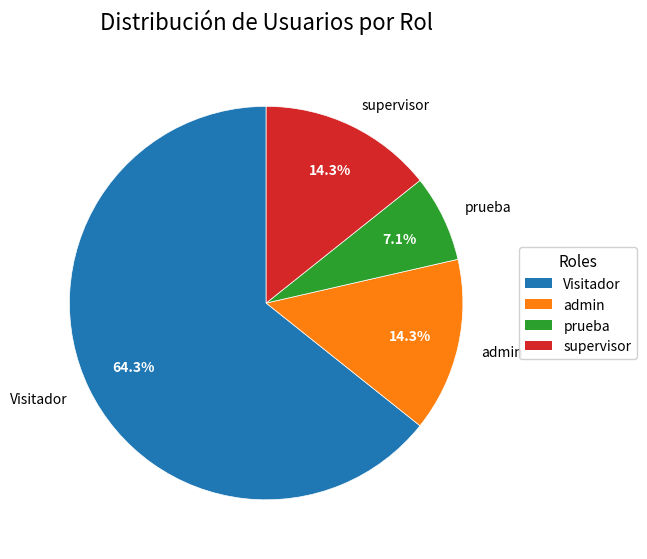

Count the number of slices in the pie.

4